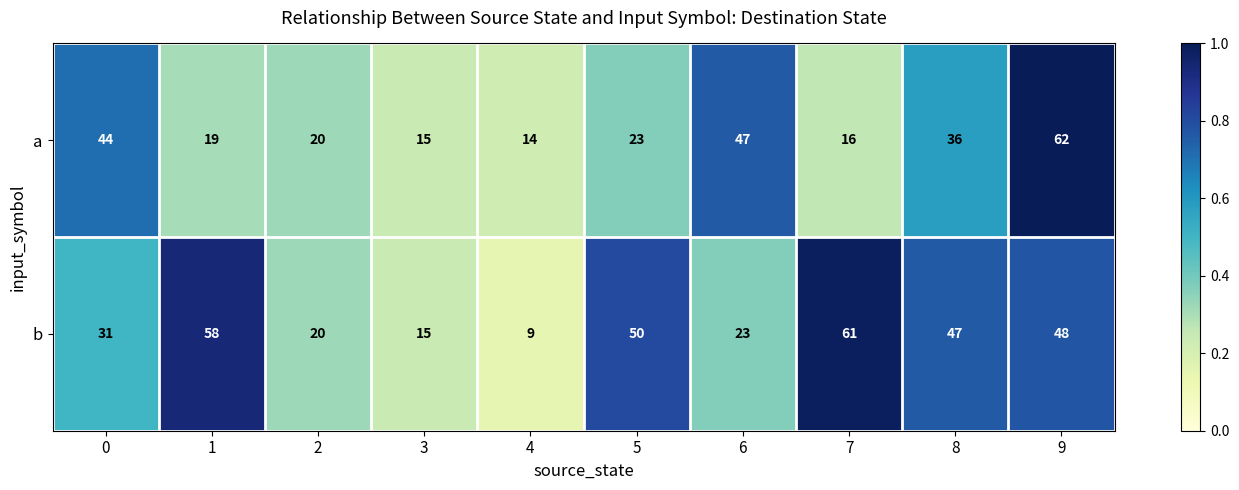

Which series has the largest total across all categories?

b